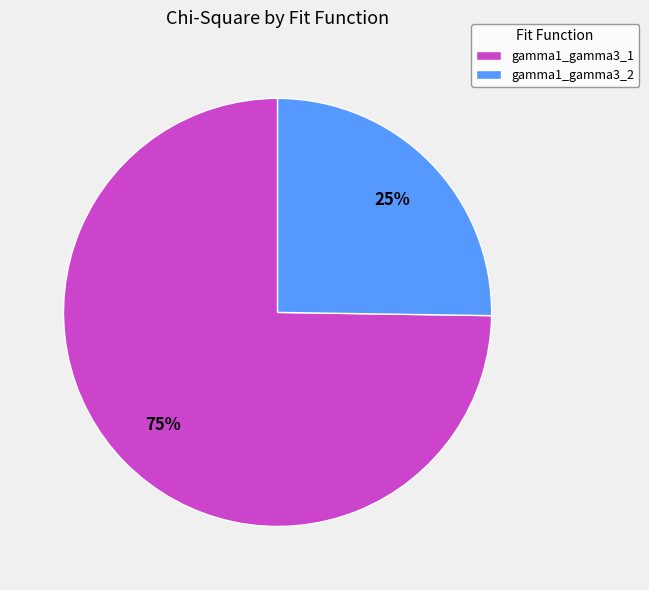

What percentage is the gamma1_gamma3_2 slice, to the nearest percent?

25%